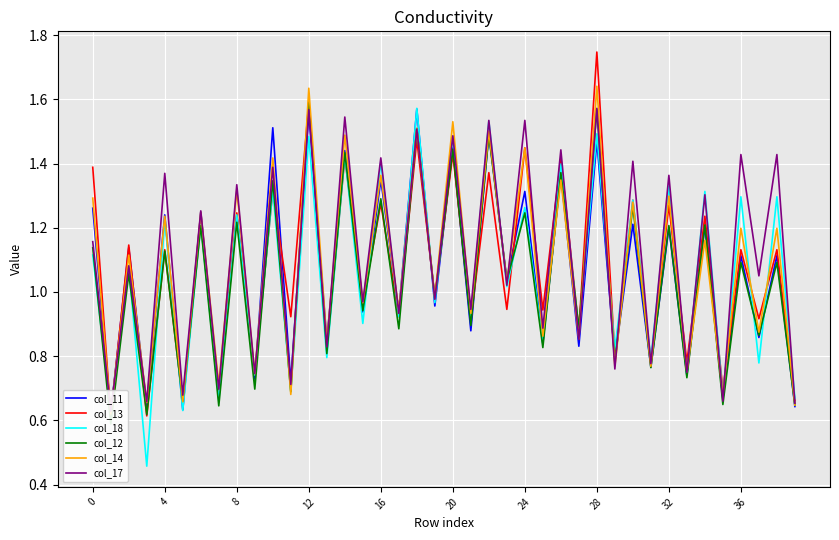

At which label does col_18 reach its peak?

18